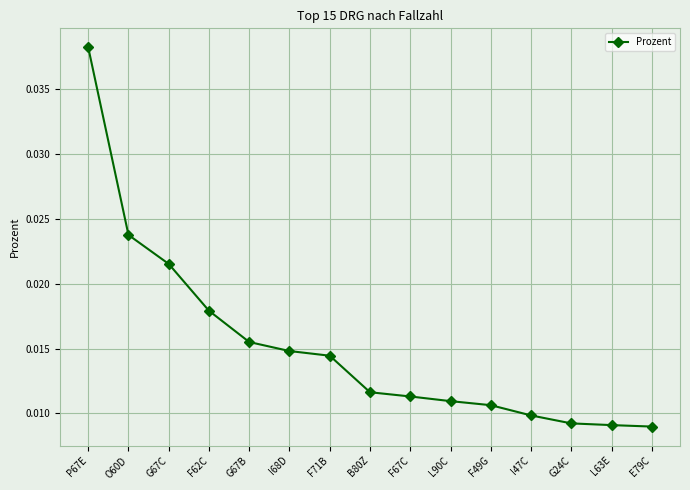

Which has a higher value, F67C or P67E?

P67E